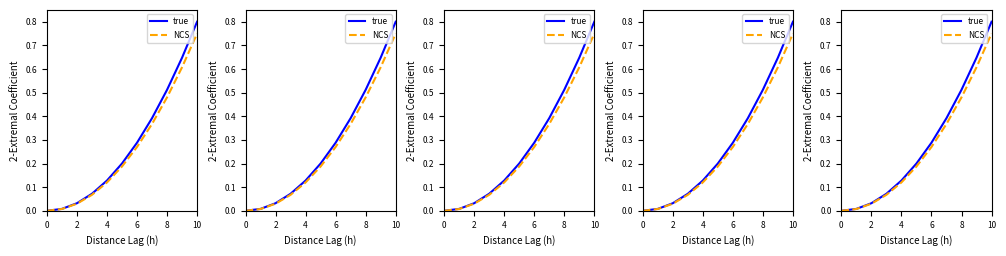

How many series are shown in this chart?

2